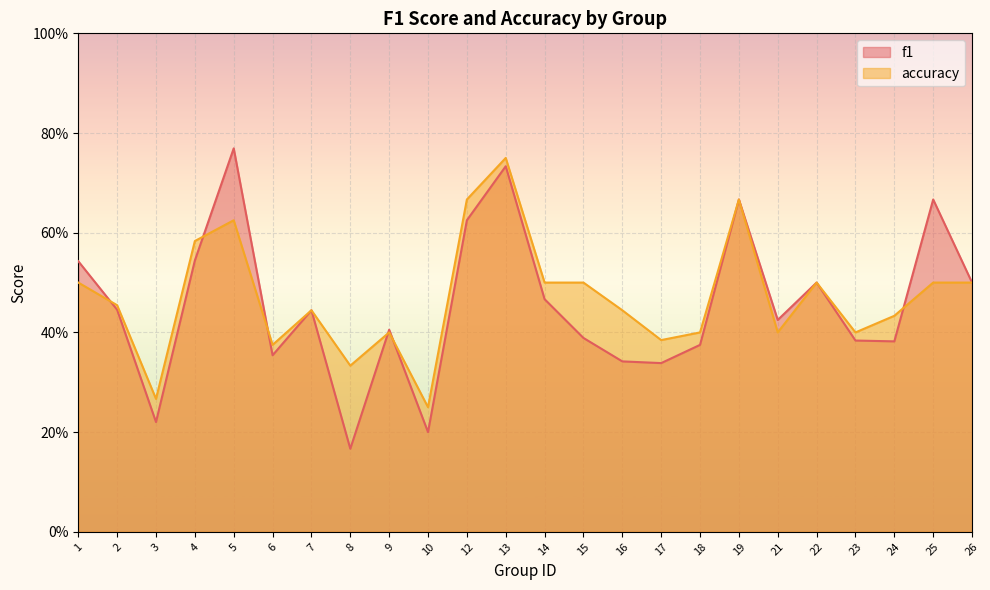

Reading right to left, what are all the values shown in this chart?

f1: 0.5	0.7	0.4	0.4	0.5	0.4	0.7	0.4	0.3	0.3	0.4	0.5	0.7	0.6	0.2	0.4	0.2	0.4	0.4	0.8	0.5	0.2	0.4	0.5
accuracy: 0.5	0.5	0.4	0.4	0.5	0.4	0.7	0.4	0.4	0.4	0.5	0.5	0.8	0.7	0.2	0.4	0.3	0.4	0.4	0.6	0.6	0.3	0.5	0.5